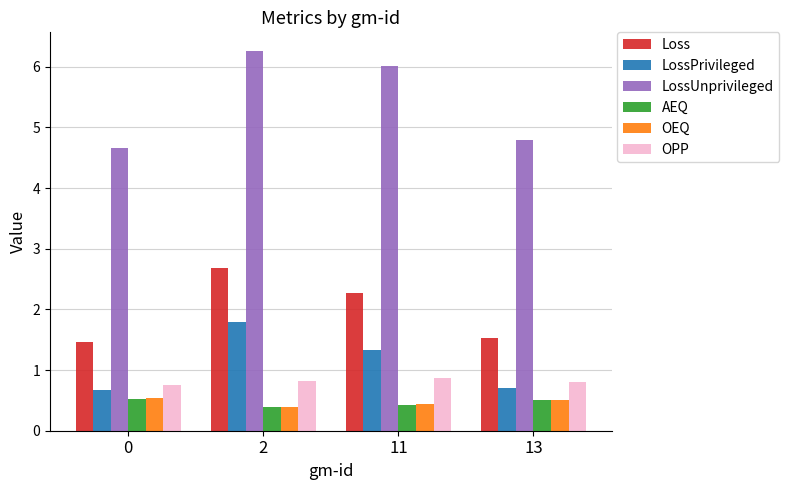

How many data points in Loss are less than 2?

2